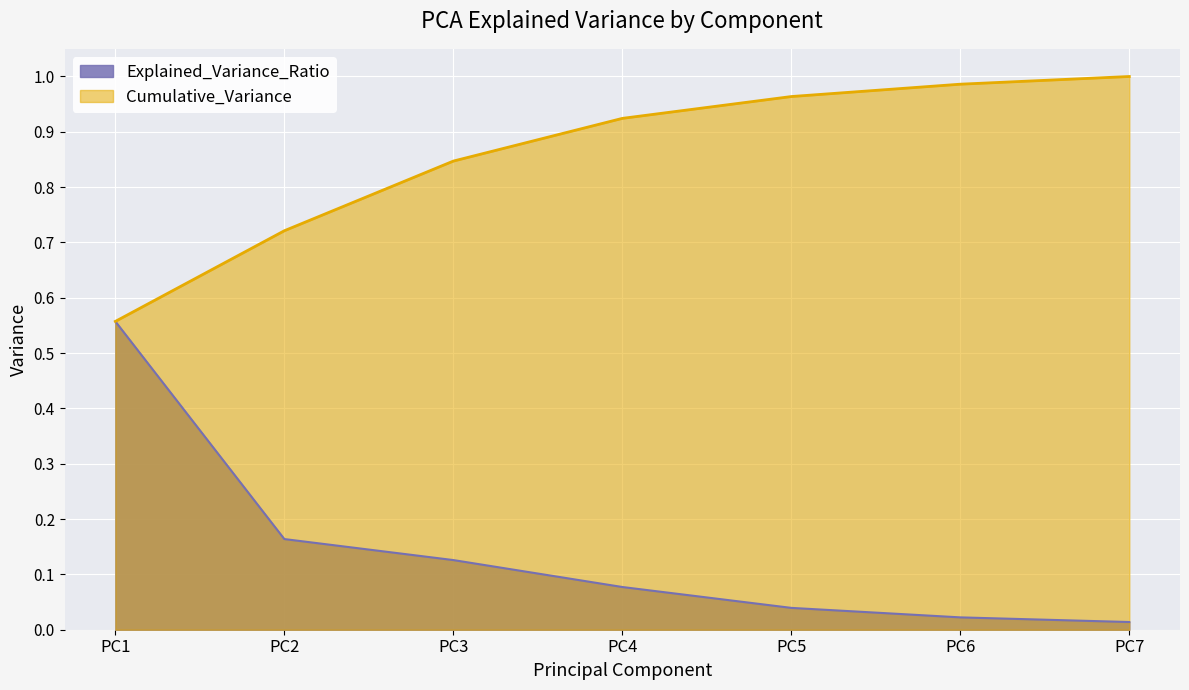

Reading left to right, extract all data points from this chart.

Explained_Variance_Ratio: 0.6	0.2	0.1	0.1	0.0	0.0	0.0
Cumulative_Variance: 0.6	0.7	0.8	0.9	1.0	1.0	1.0